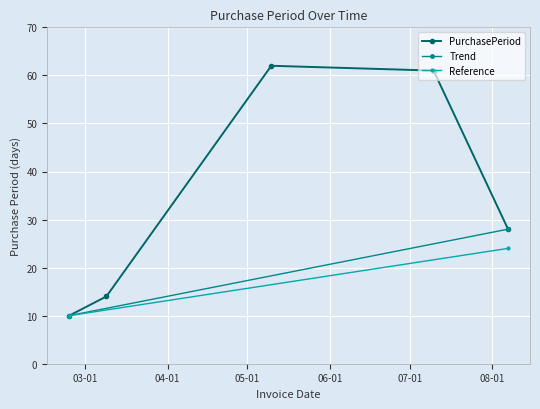

Reading left to right, list all the values displayed in this chart.

10	14	62	61	28